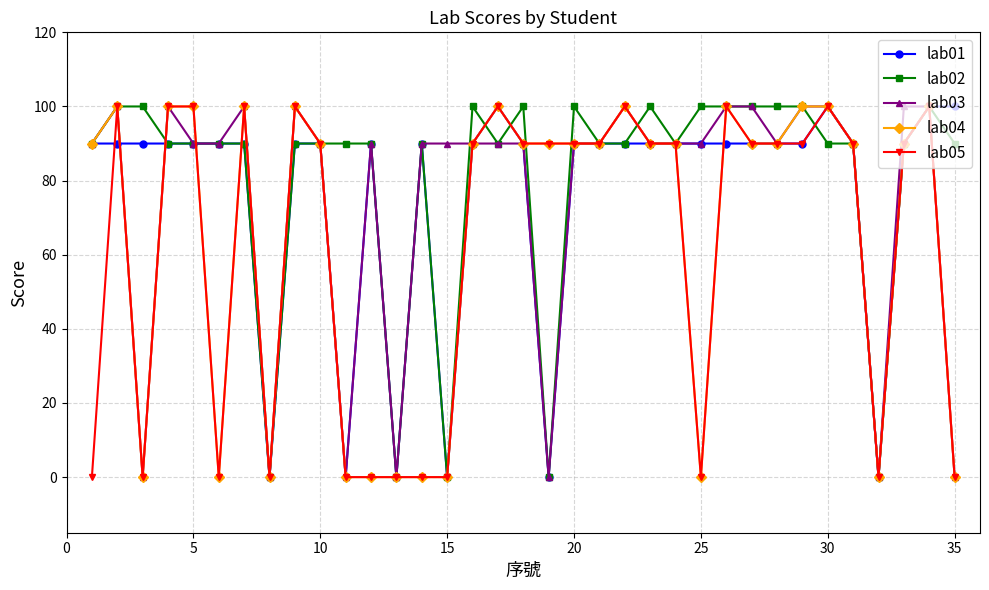

At how many categories does at least one series exceed 36?

32